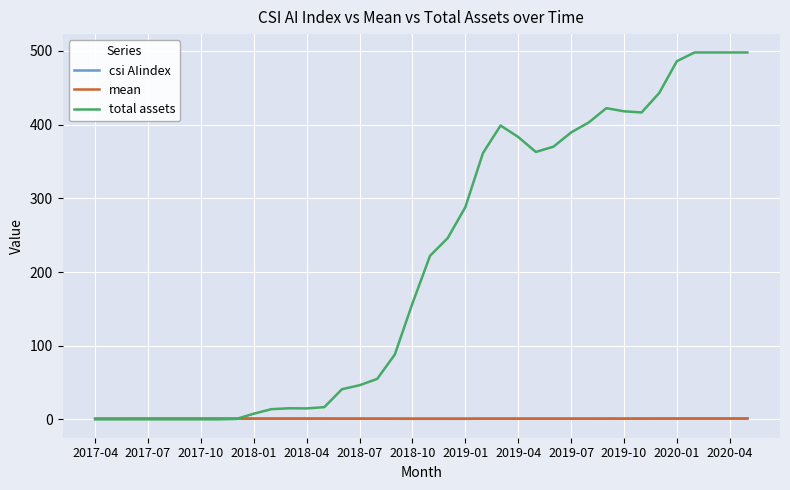

Which series has the largest range (max minus min)?

total assets